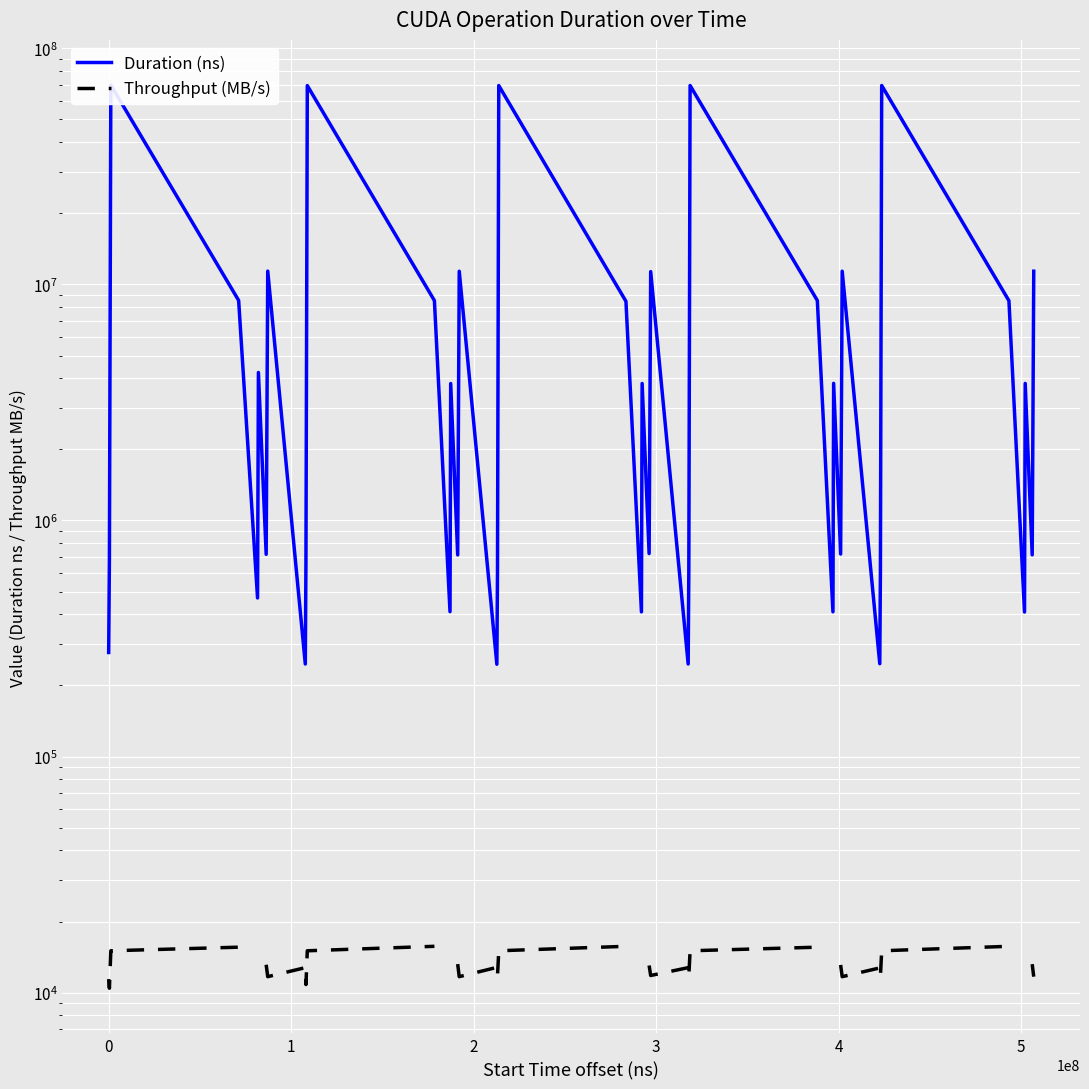

Where does the Throughput (MB/s) series first go above 13117?

1